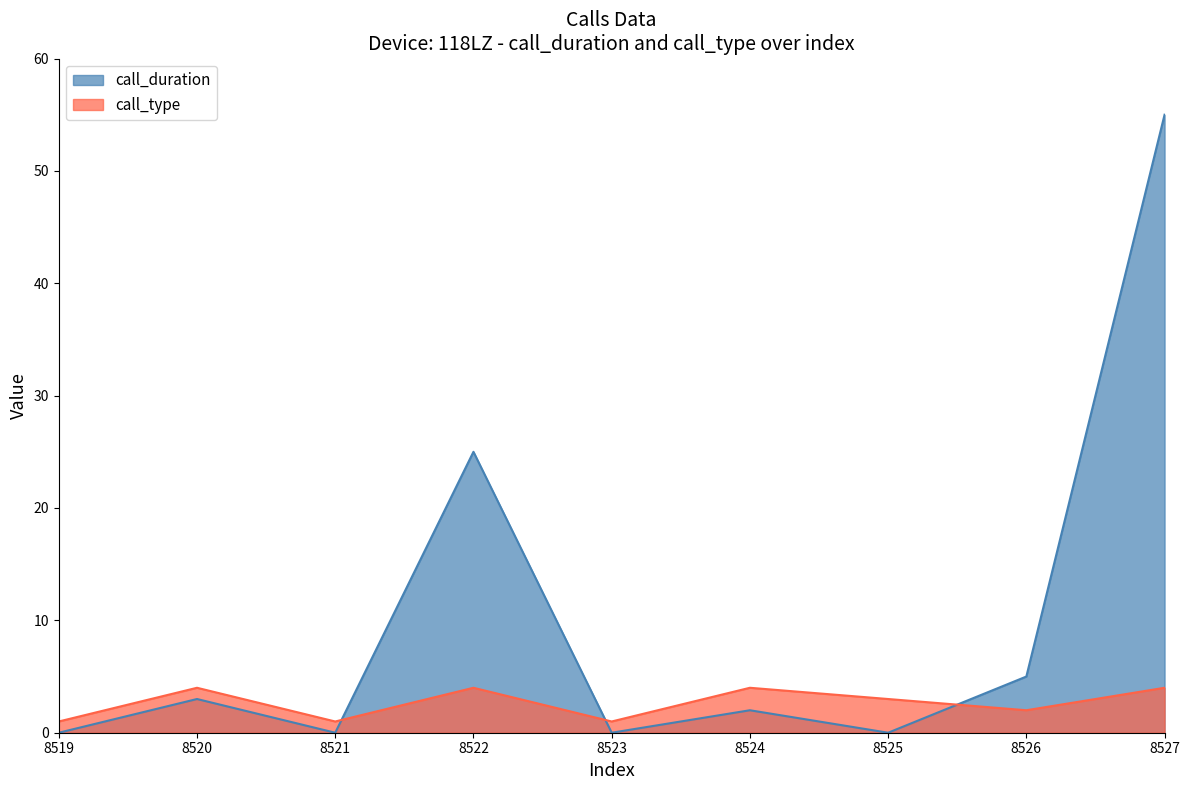

List the series in order of their overall mean, lowest first.

call_type, call_duration